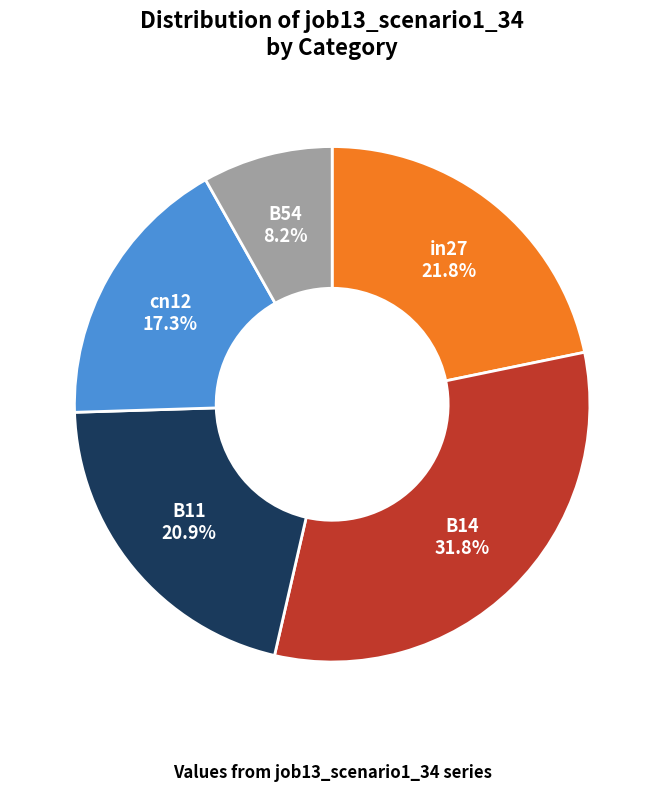

Which category has the smallest portion of the pie?

B54